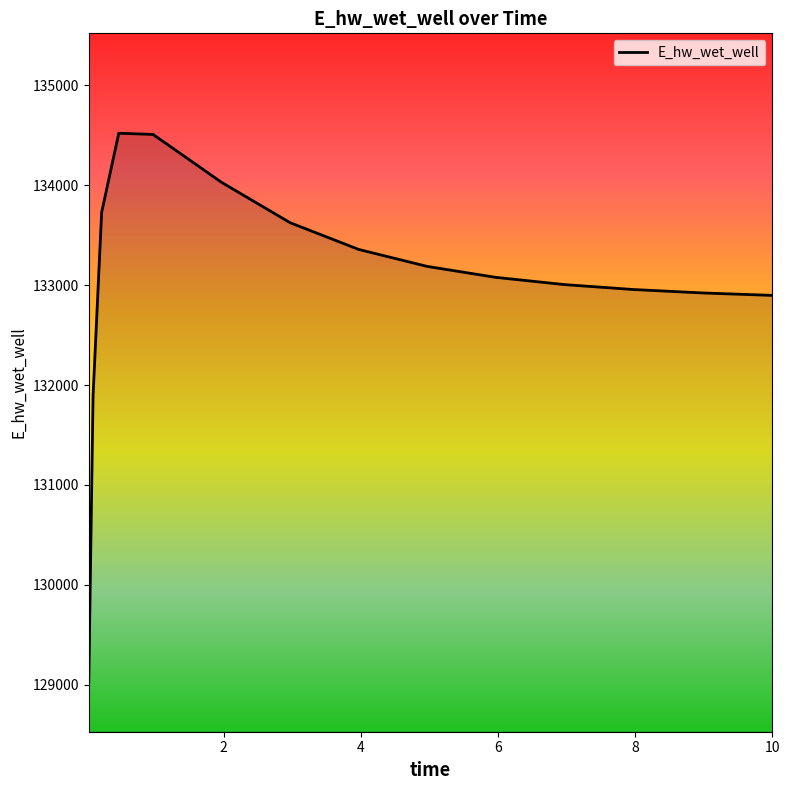

What is the maximum value shown in the chart?

134520.0